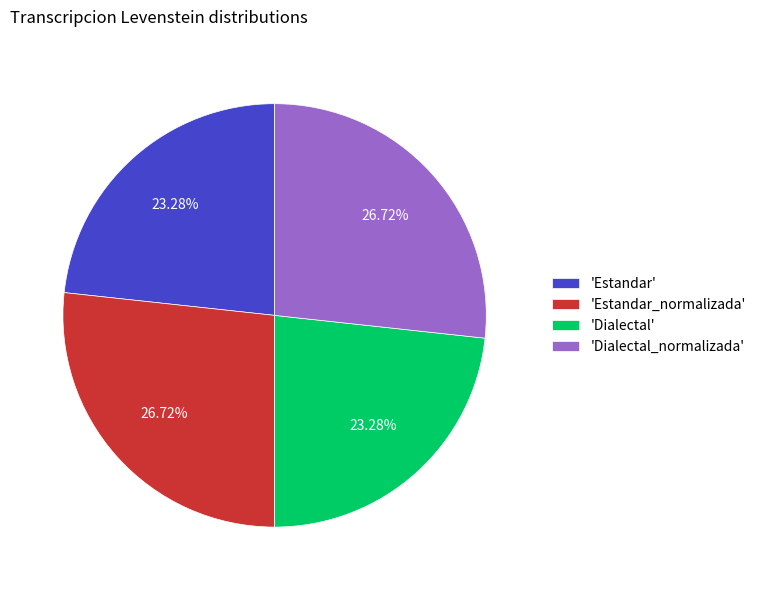

Approximately how many times larger is the value at 'Estandar' compared to 'Dialectal_normalizada'?

0.9